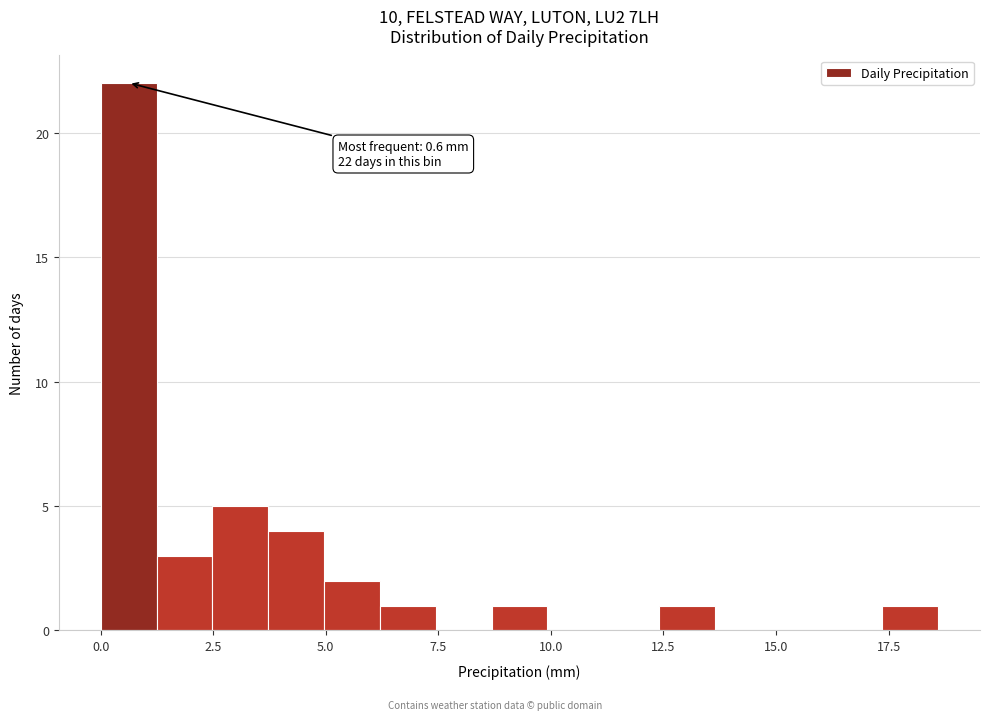

Around what value on the x-axis is the tallest bar? Give the approximate position of its centre, as read against the axis.

0.5